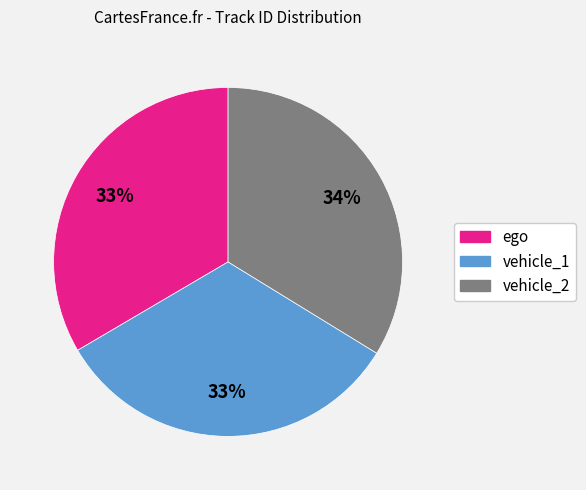

What percentage is the vehicle_2 slice, to the nearest percent?

34%